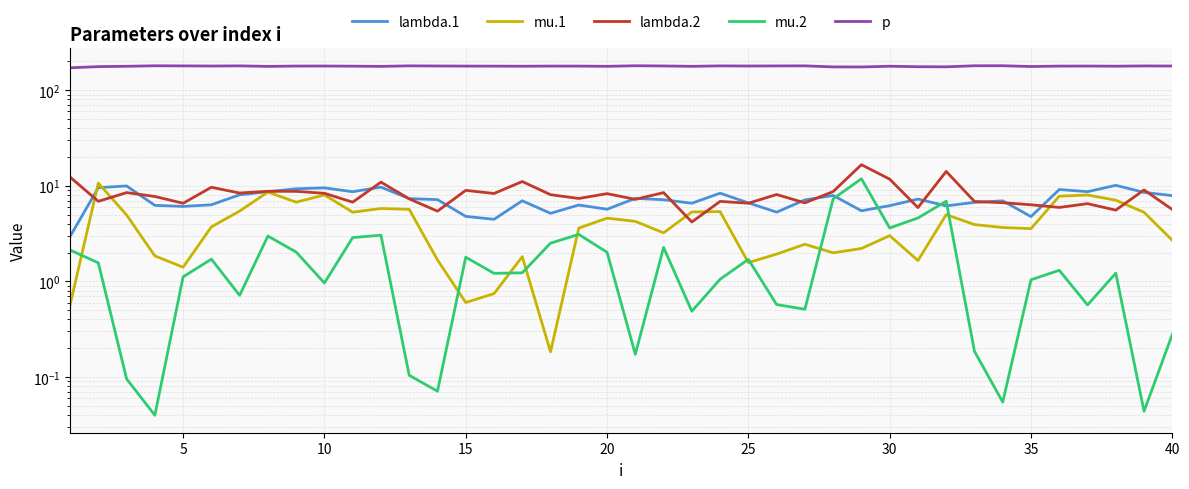

What is the value of the p point at the 15th from the left?

178.6